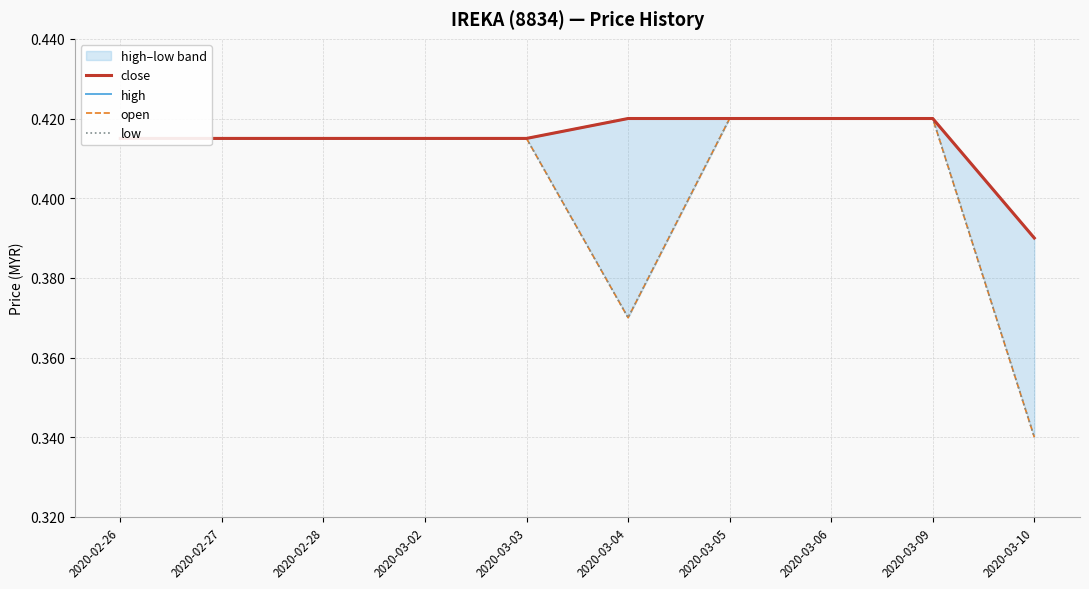

Reading left to right, what are all the values shown in this chart?

close: 2020-02-26=0.4	2020-02-27=0.4	2020-02-28=0.4	2020-03-02=0.4	2020-03-03=0.4	2020-03-04=0.4	2020-03-05=0.4	2020-03-06=0.4	2020-03-09=0.4	2020-03-10=0.4
high: 2020-02-26=0.4	2020-02-27=0.4	2020-02-28=0.4	2020-03-02=0.4	2020-03-03=0.4	2020-03-04=0.4	2020-03-05=0.4	2020-03-06=0.4	2020-03-09=0.4	2020-03-10=0.4
open: 2020-02-26=0.4	2020-02-27=0.4	2020-02-28=0.4	2020-03-02=0.4	2020-03-03=0.4	2020-03-04=0.4	2020-03-05=0.4	2020-03-06=0.4	2020-03-09=0.4	2020-03-10=0.3
low: 2020-02-26=0.4	2020-02-27=0.4	2020-02-28=0.4	2020-03-02=0.4	2020-03-03=0.4	2020-03-04=0.4	2020-03-05=0.4	2020-03-06=0.4	2020-03-09=0.4	2020-03-10=0.3